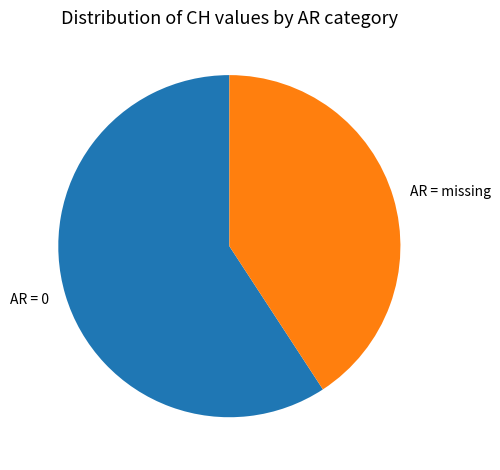

Is it true that AR = missing is 41% of the pie?

True